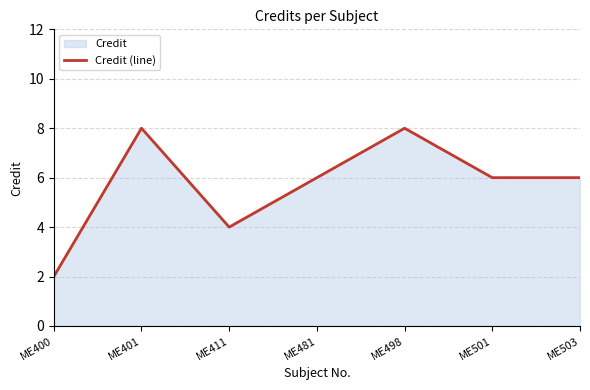

How many points are higher than both their immediate neighbors (excluding endpoints)?

2